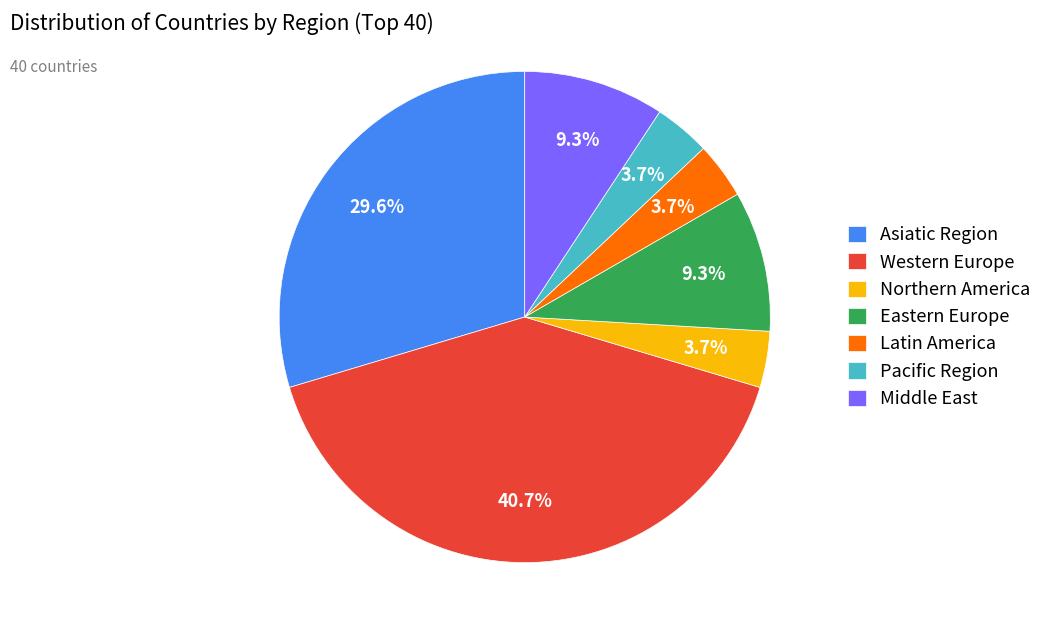

Is the sum of Latin America and Northern America greater than half?

No